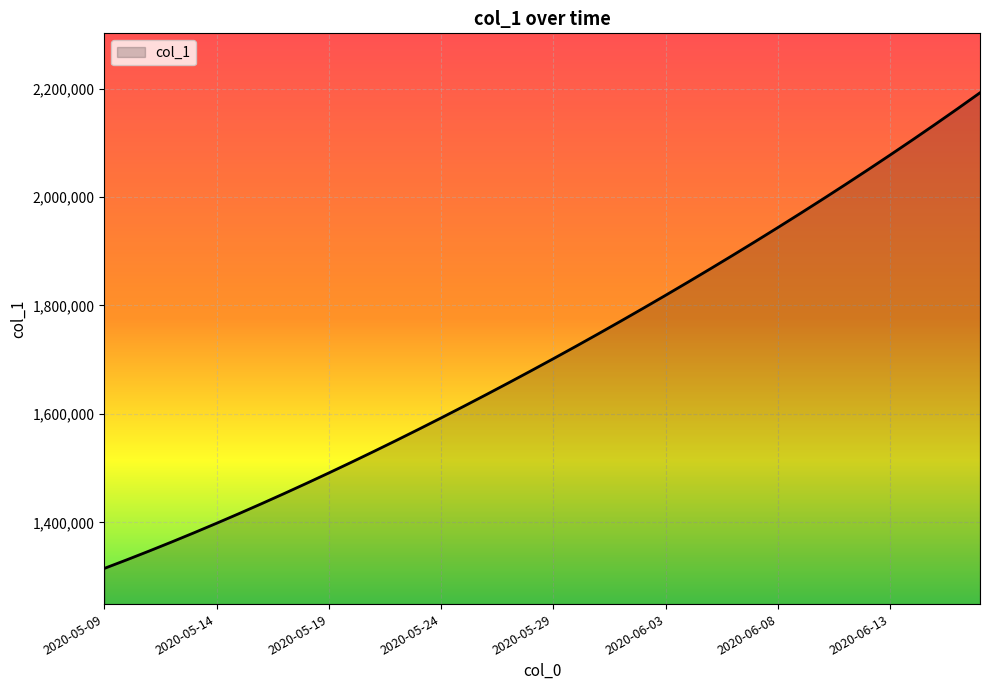

What is the smallest value displayed?

1315099.0